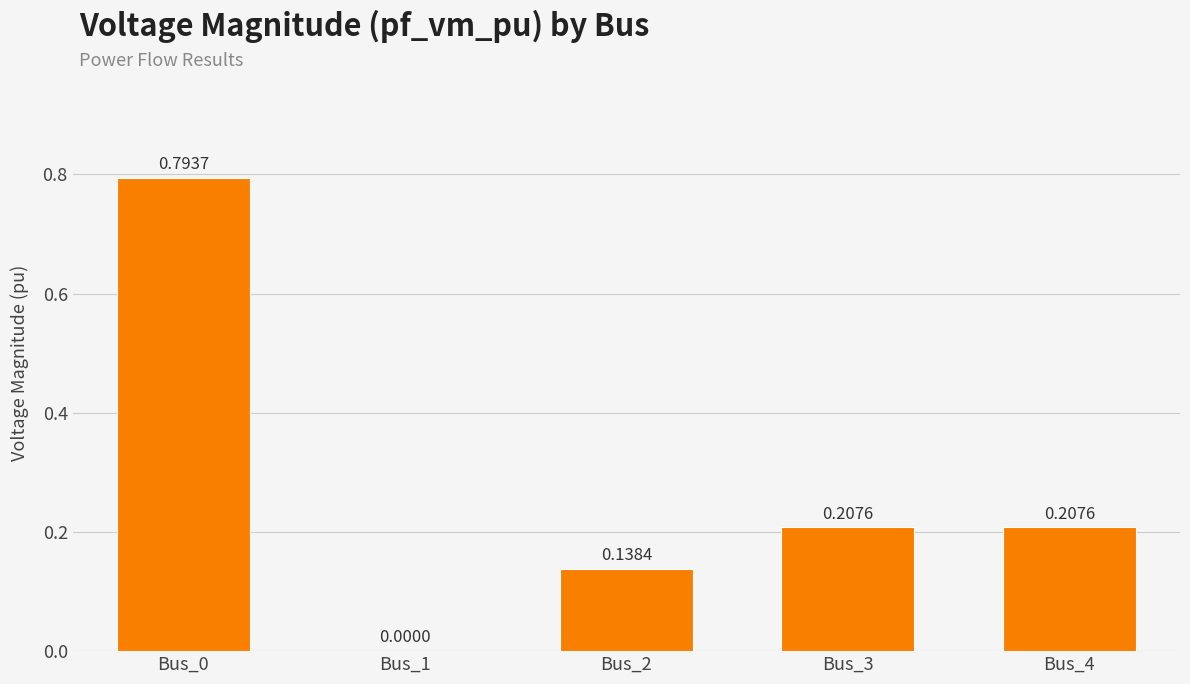

Between Bus_3 and Bus_2, which is larger?

Bus_3